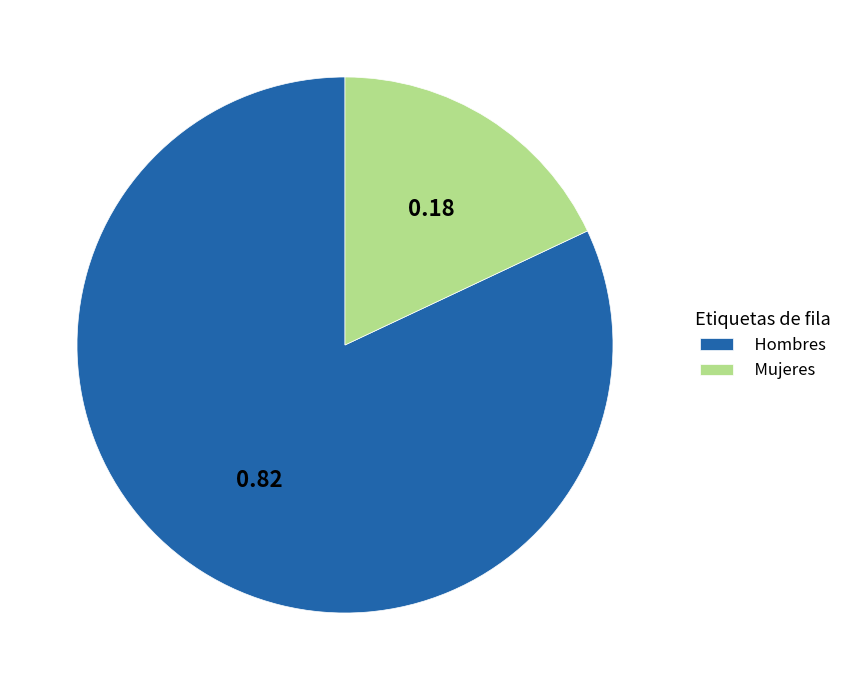

How many slices are in this pie chart?

2